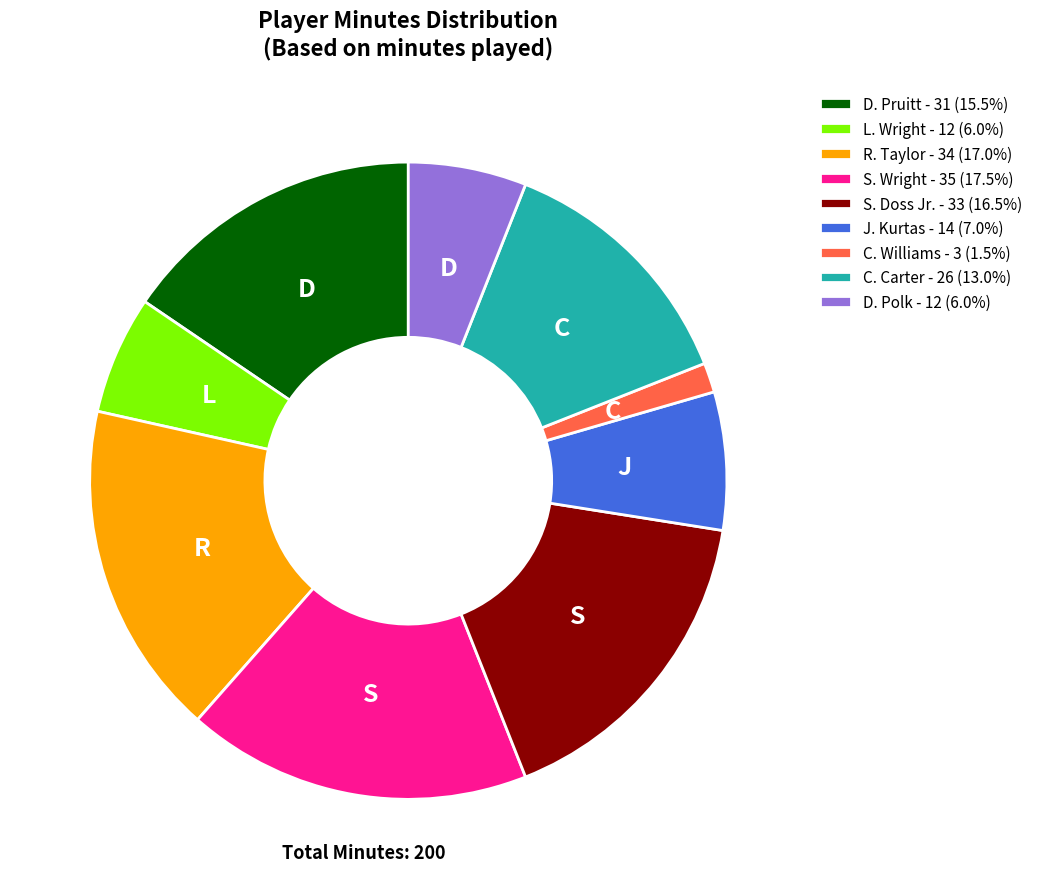

How many segments does this pie chart have?

9